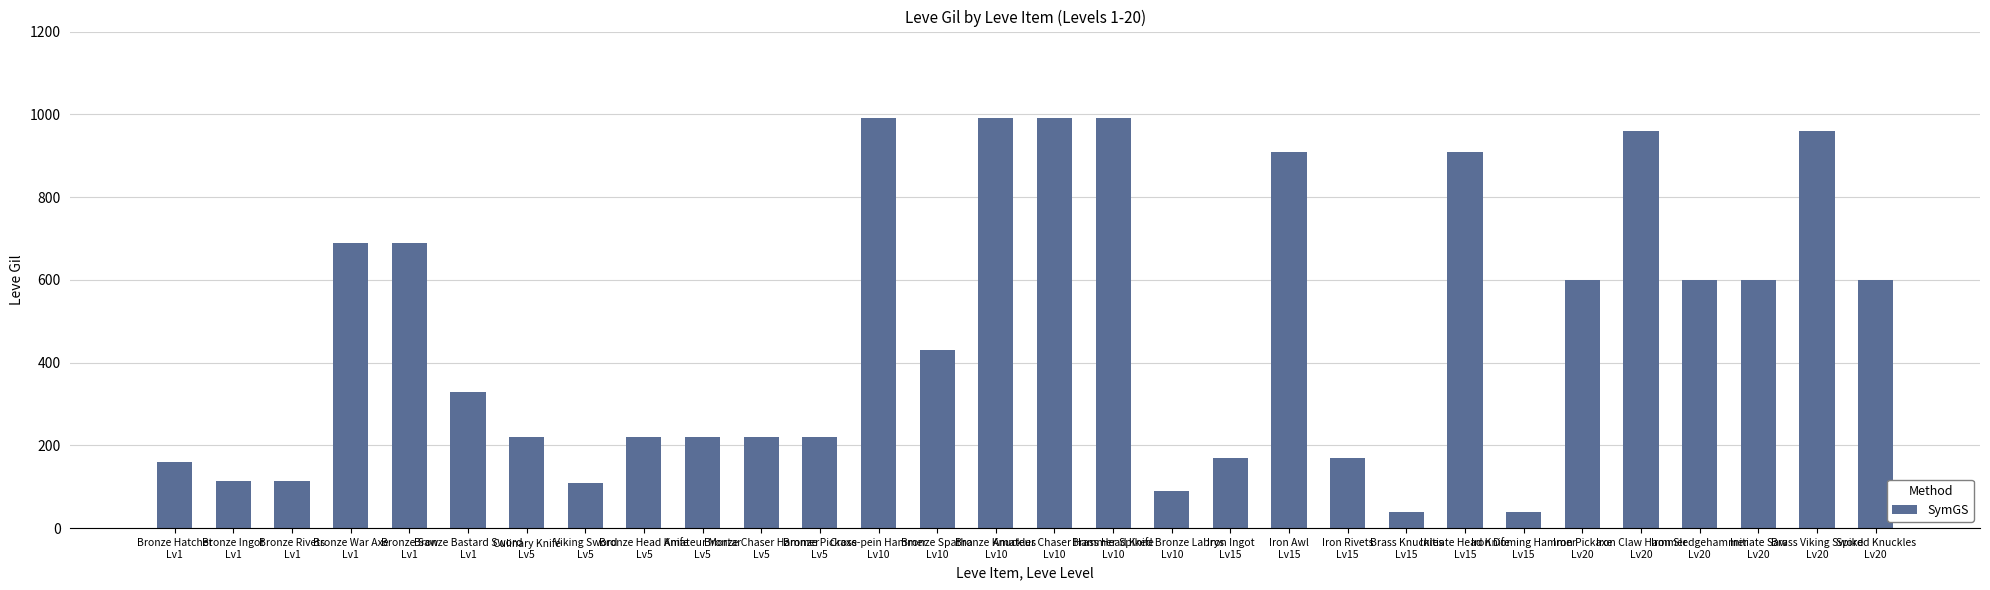

What is the value of the 20th bar from the left?

910